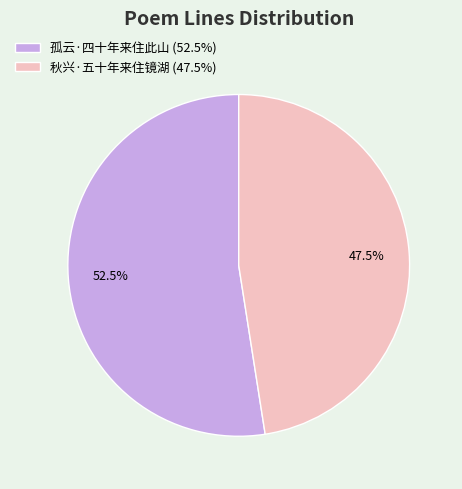

True or false: 孤云·四十年来住此山 accounts for 44% of the total.

False